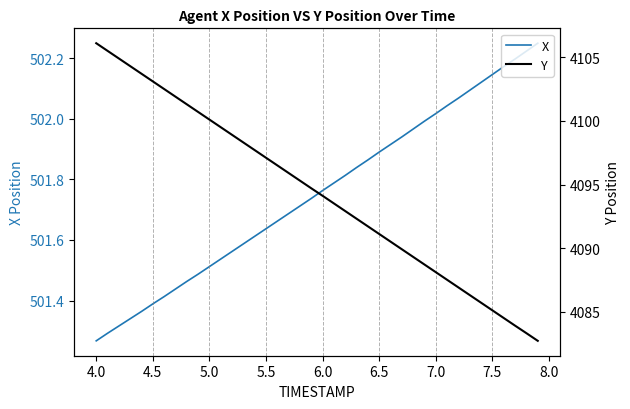

How many data points does each series have?

40